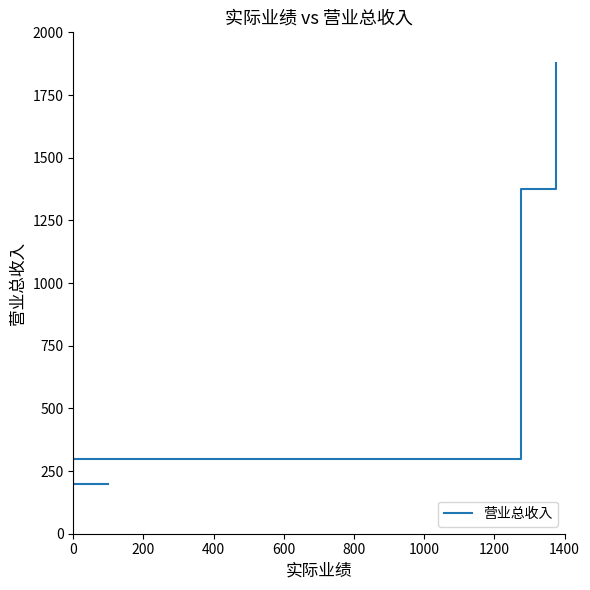

What is the sum of all values?

3752